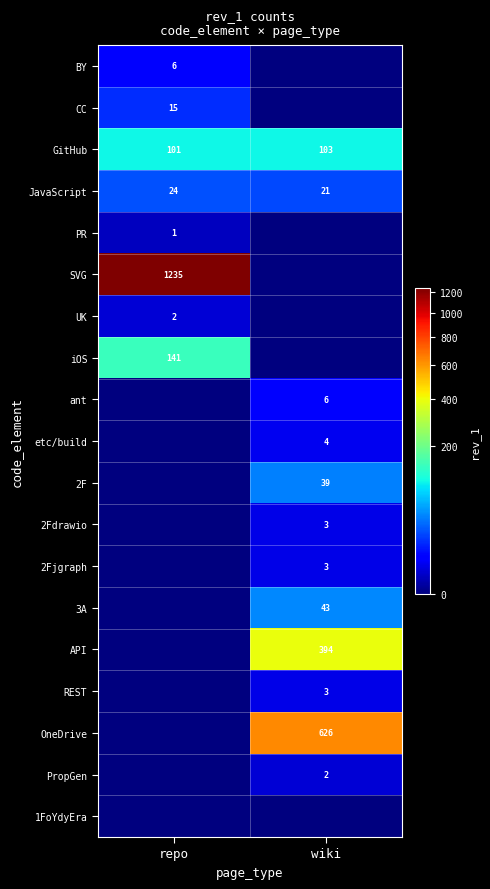

At which label is JavaScript closest to 22?

wiki